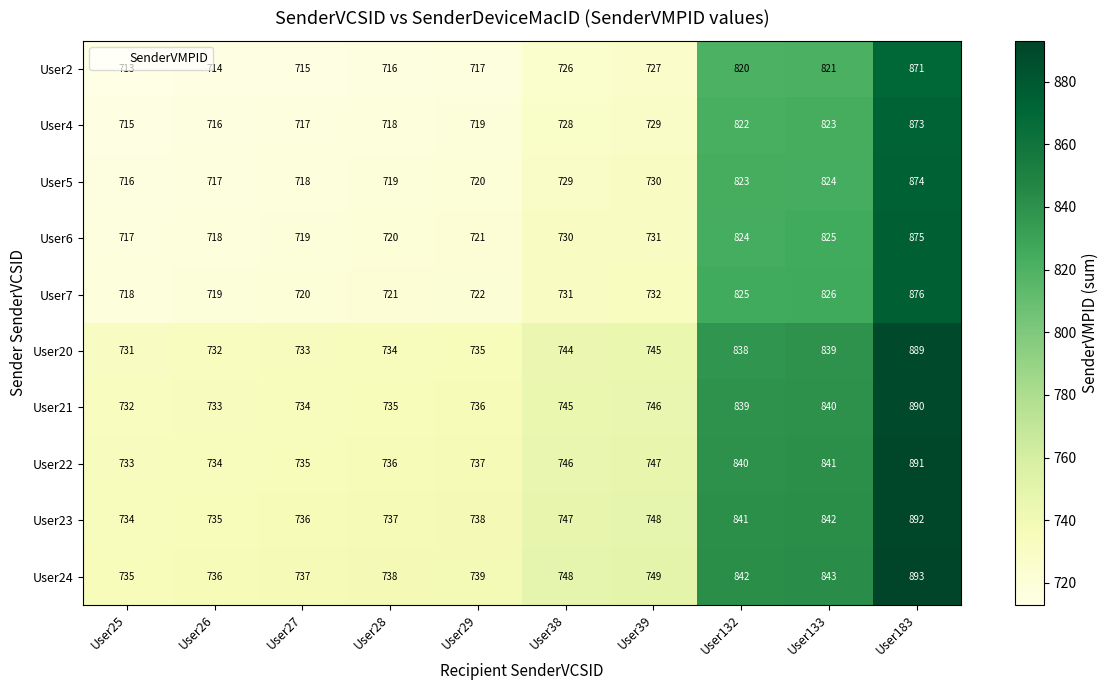

The value of User6 at User27 is 719. True or false?

True